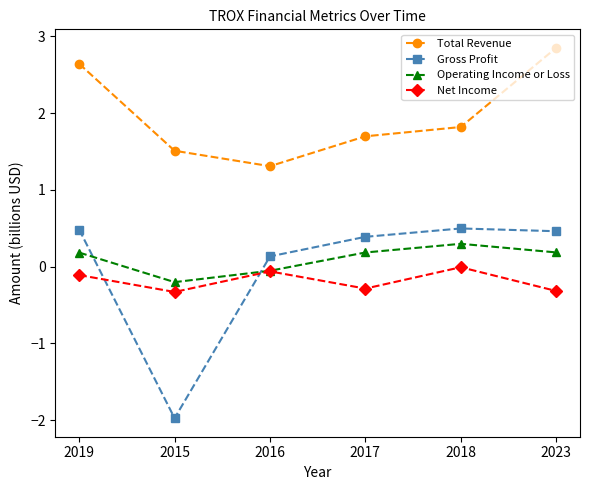

At how many categories does at least one series exceed 1?

6